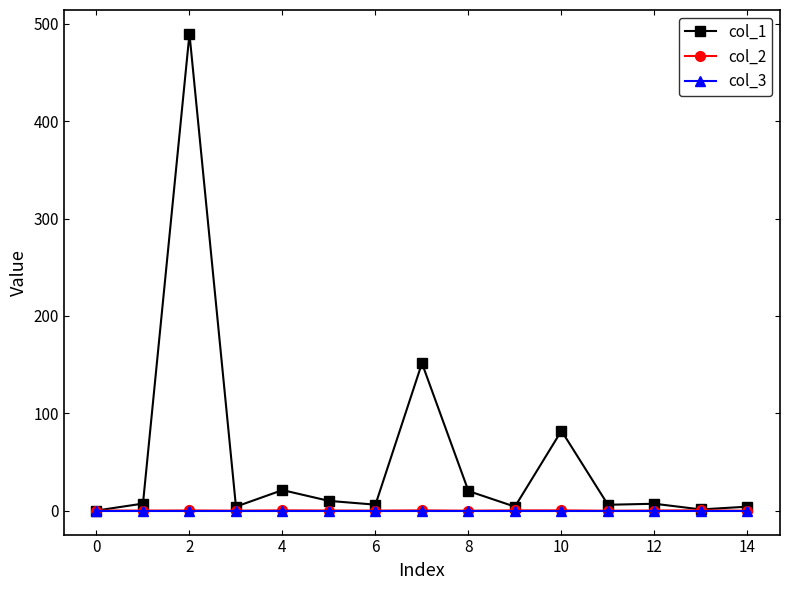

What is the highest value of the col_1 series?

489.7